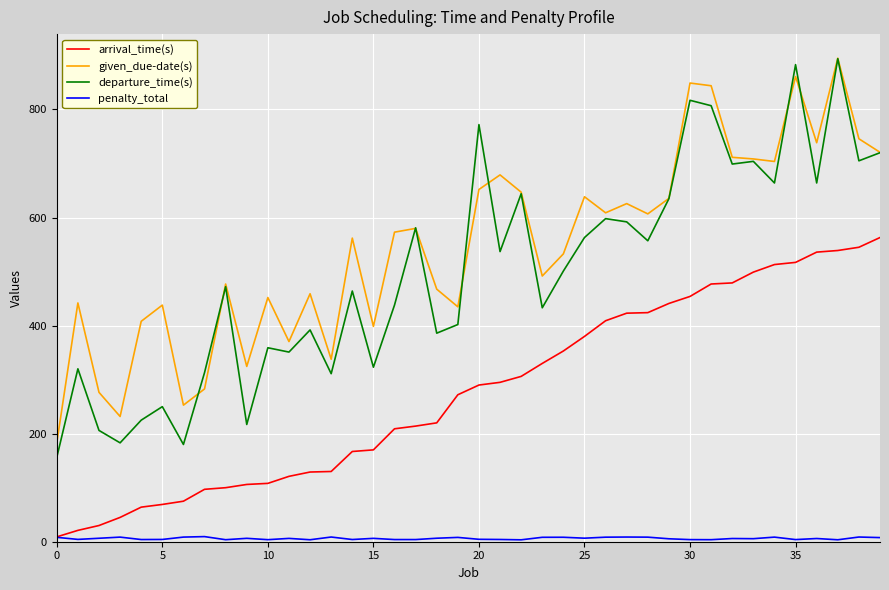

True or false: arrival_time(s) and given_due-date(s) cross at least once.

False